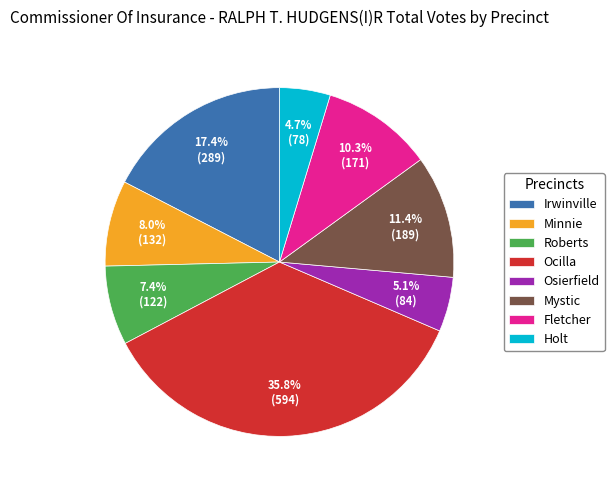

Which slice is the largest?

Ocilla